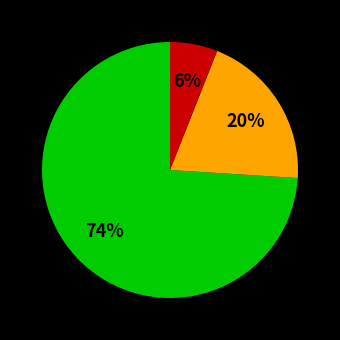

To the nearest percent, what is the difference between the largest and smallest slice percentages?

68%